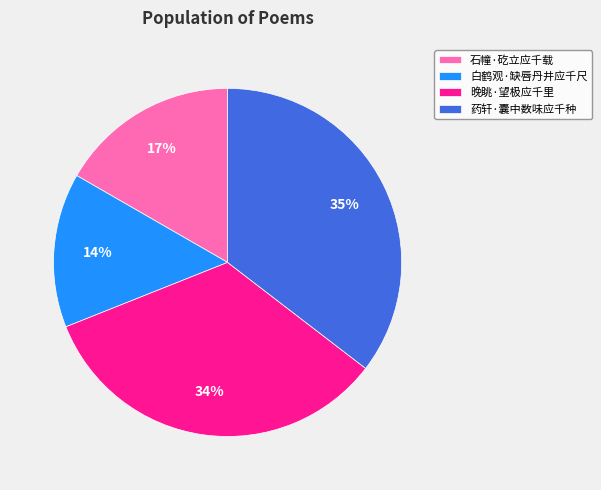

How many slices are in this pie chart?

4